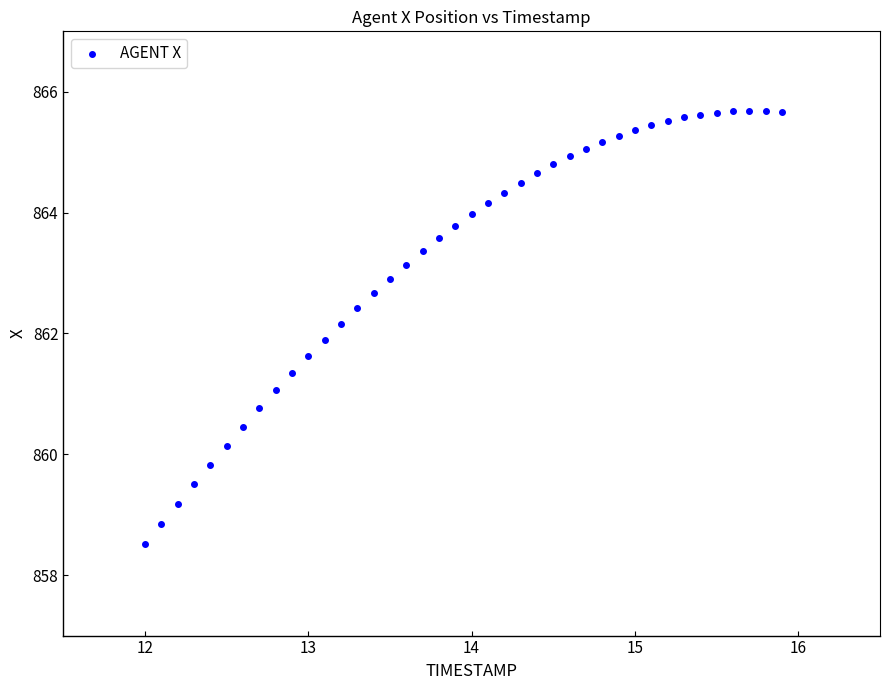

What is the range of Y values (max minus min)?

7.2